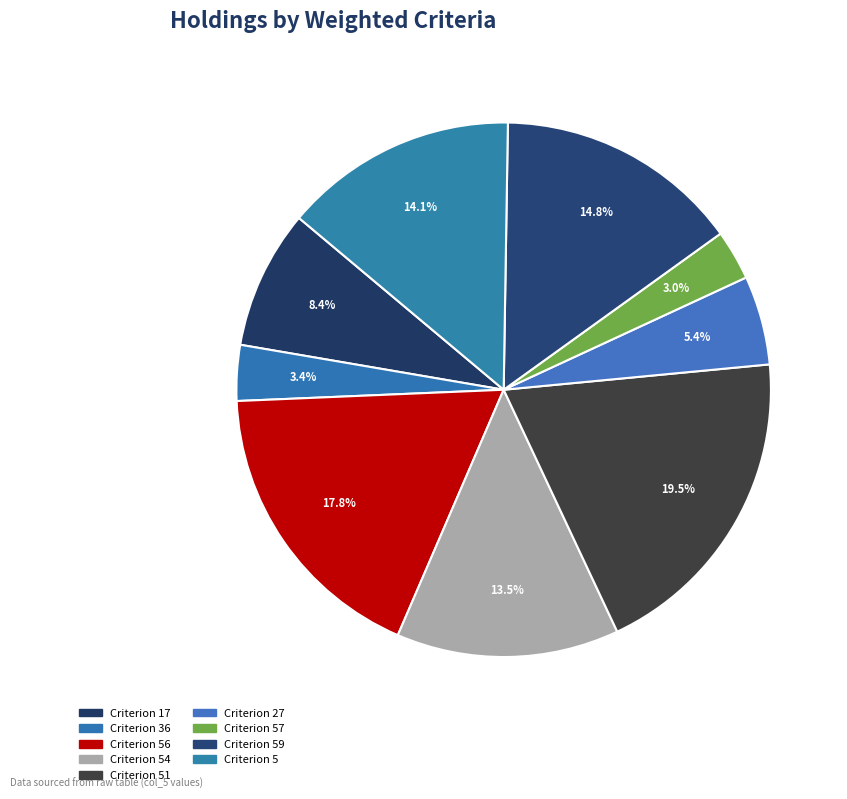

To the nearest percent, what is the difference between the largest and smallest slice percentages?

16%